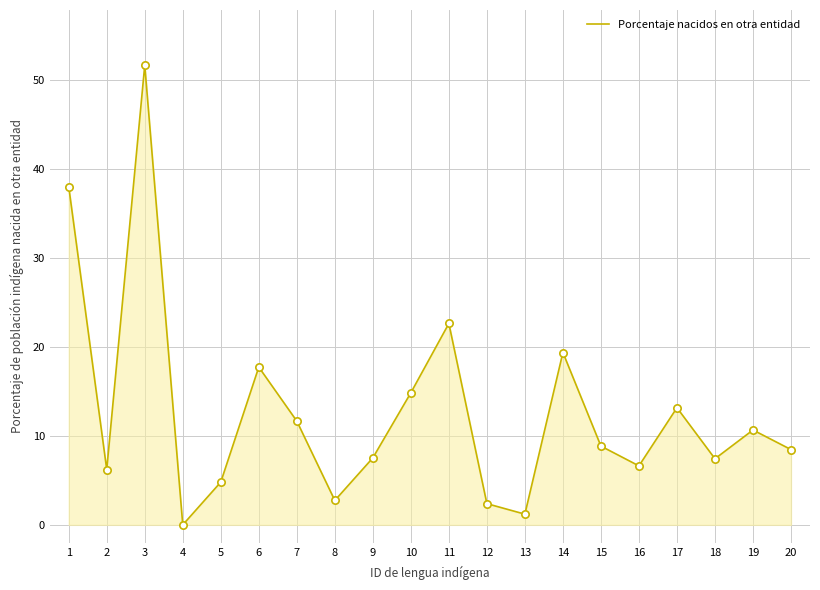

What is the change in value from 3 to 15?

-42.8